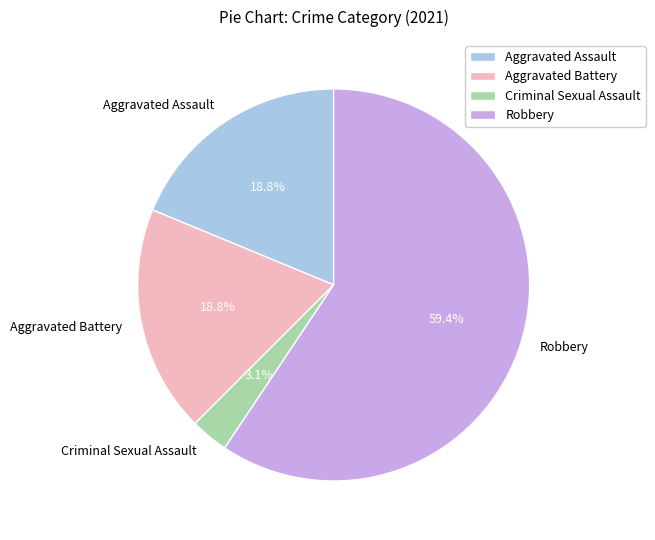

What percentage is the Robbery slice, to the nearest percent?

59%